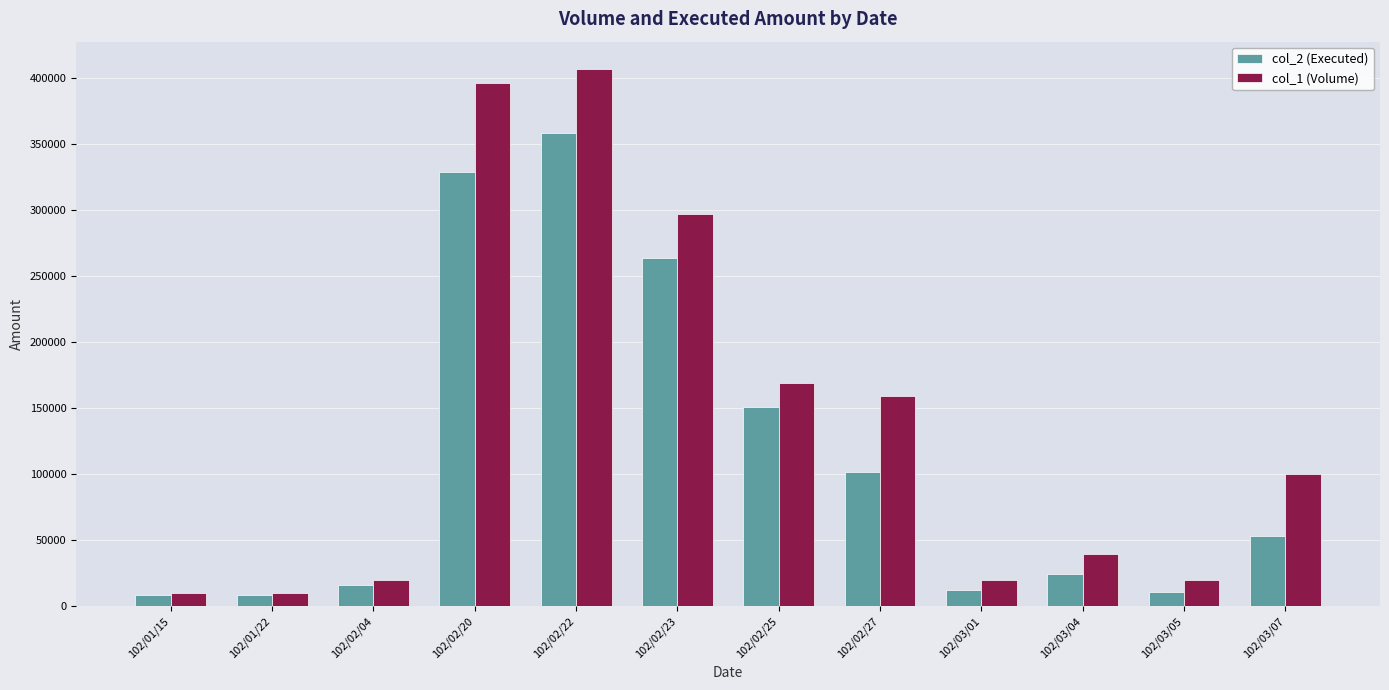

Which series has the widest spread of values?

col_1 (Volume)